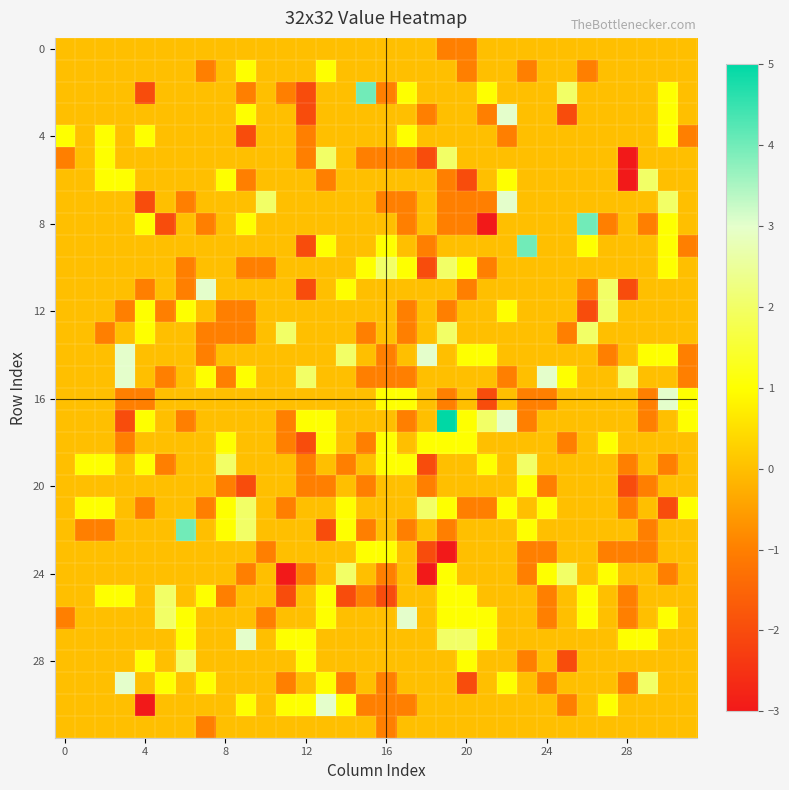

Which series has the widest spread of values?

8